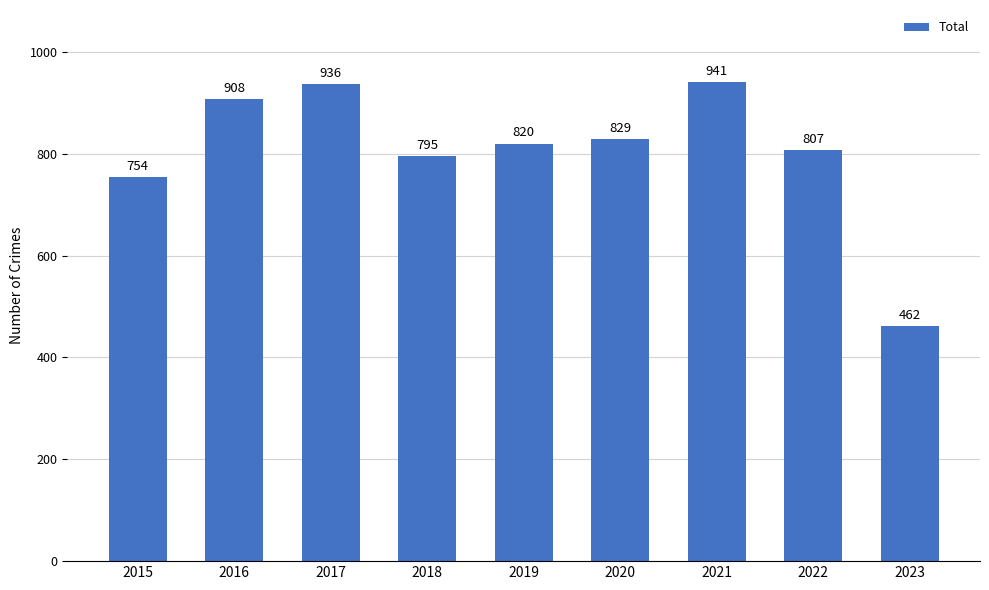

What is the difference between the maximum and minimum values?

479